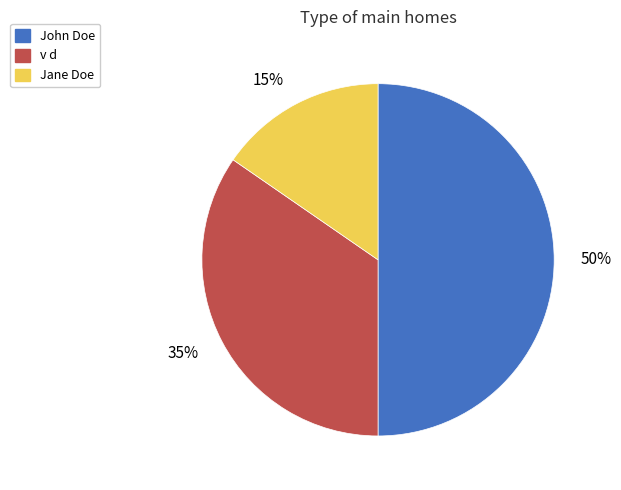

How many segments does this pie chart have?

3